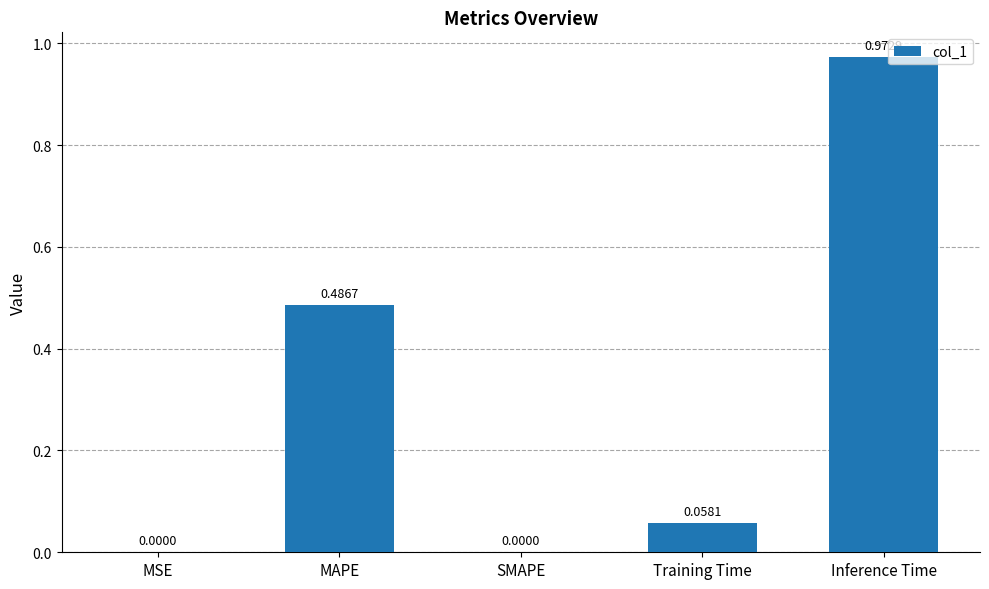

Between MAPE and Inference Time, which is larger?

Inference Time